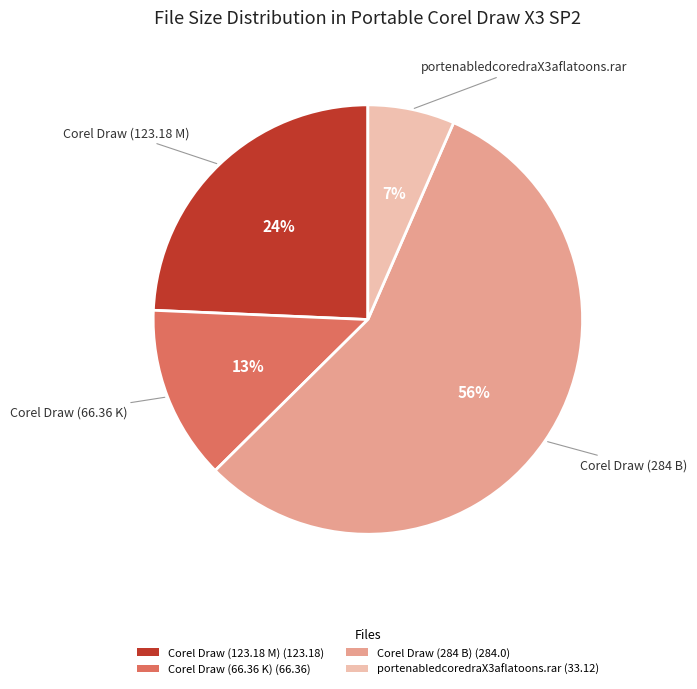

How many segments does this pie chart have?

4